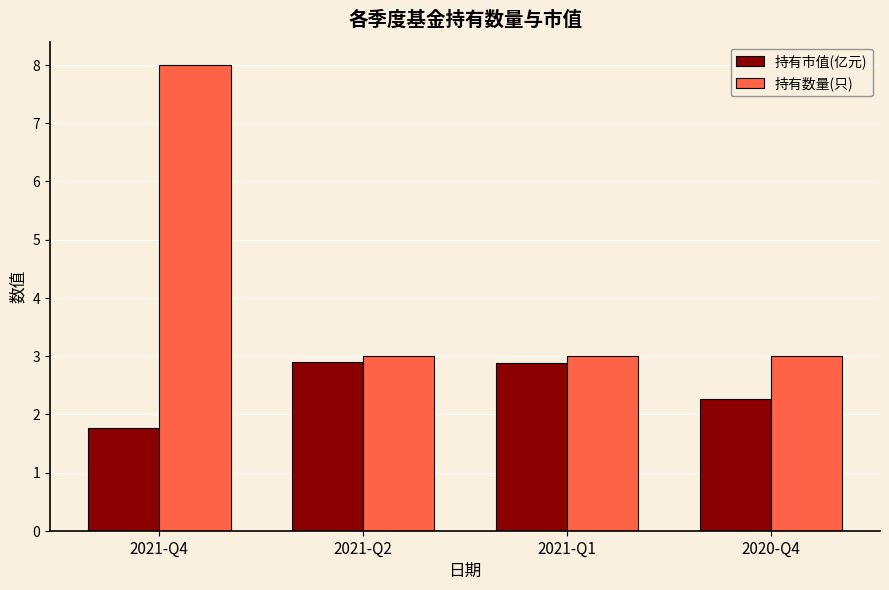

True or false: 持有数量(只) has a value of 13.1 at 2021-Q4.

False